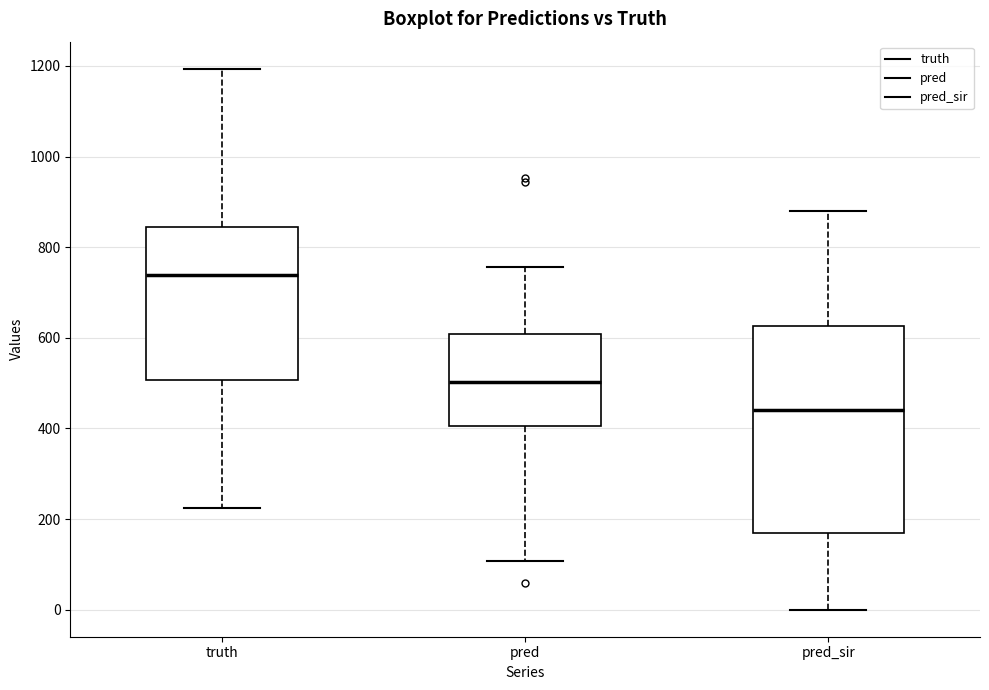

Which box is the tallest, from its lower edge to its upper edge?

pred_sir